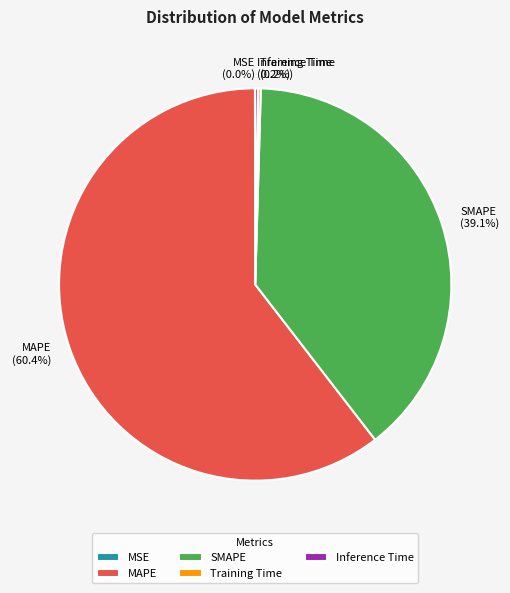

Is the sum of MAPE and SMAPE greater than half?

Yes